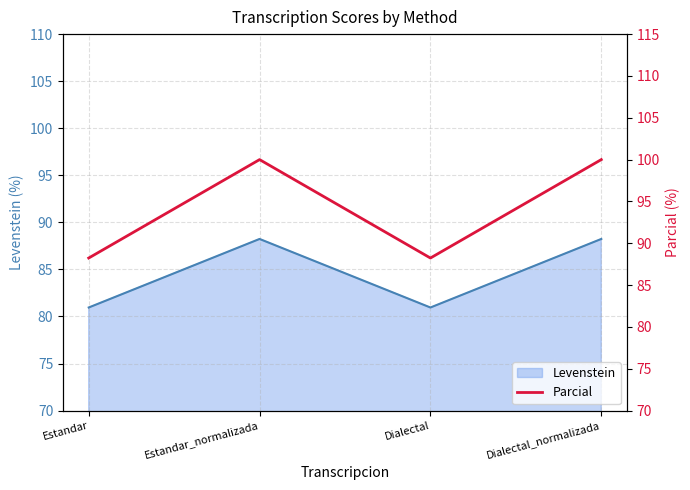

Where is the first local minimum?

Dialectal